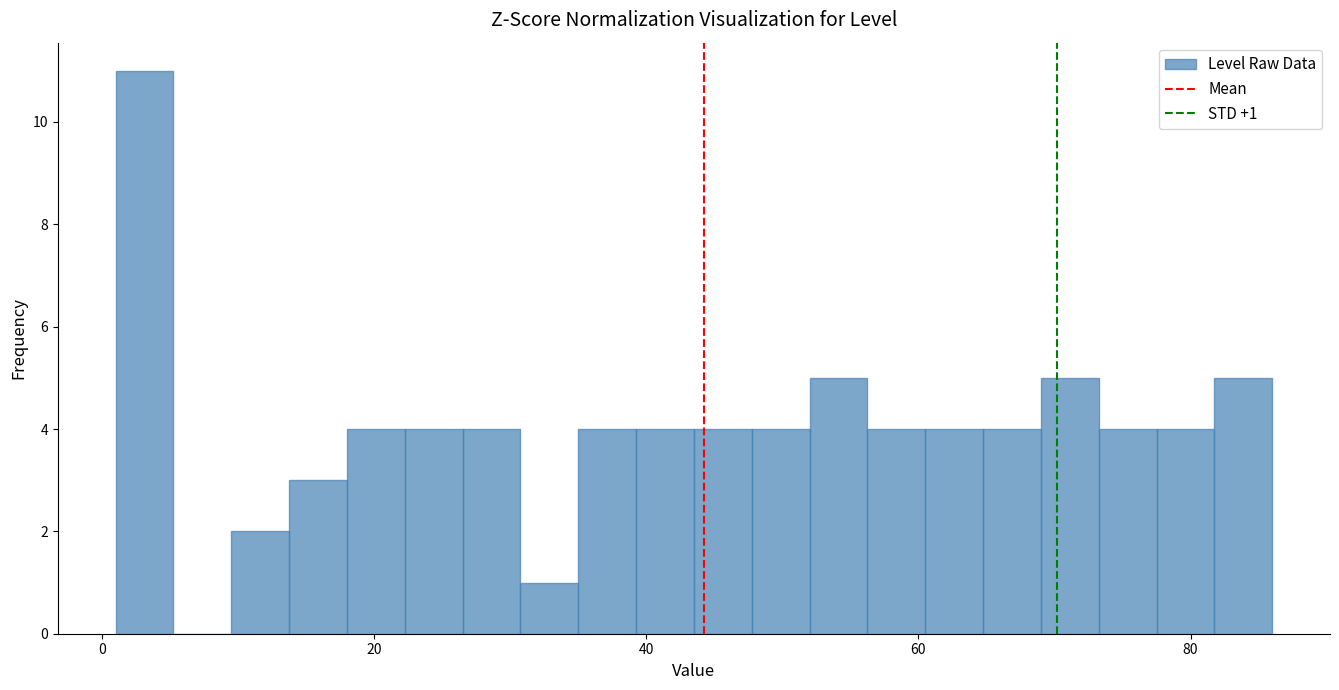

Around what value on the x-axis is the tallest bar? Give the approximate position of its centre, as read against the axis.

4